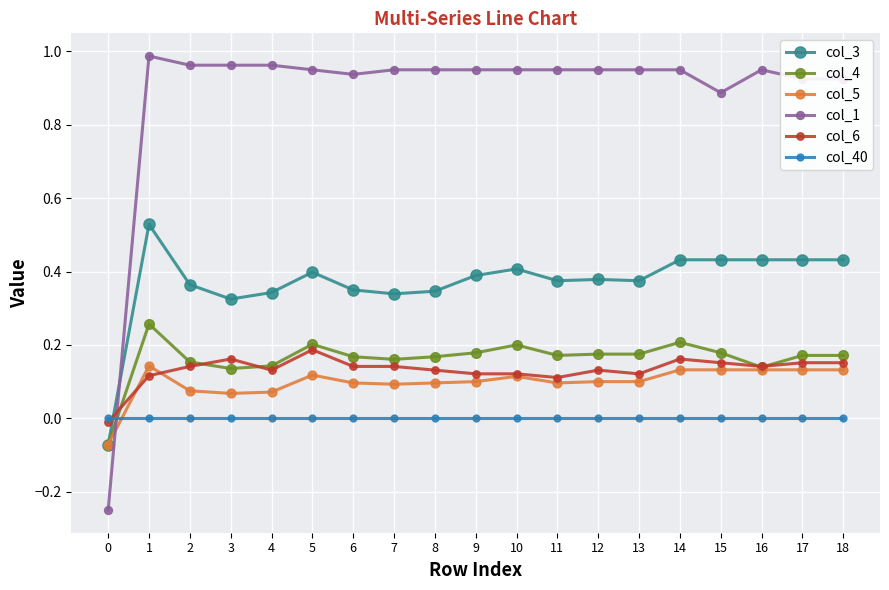

List the series in order of their peak value, lowest first.

col_40, col_5, col_6, col_4, col_3, col_1